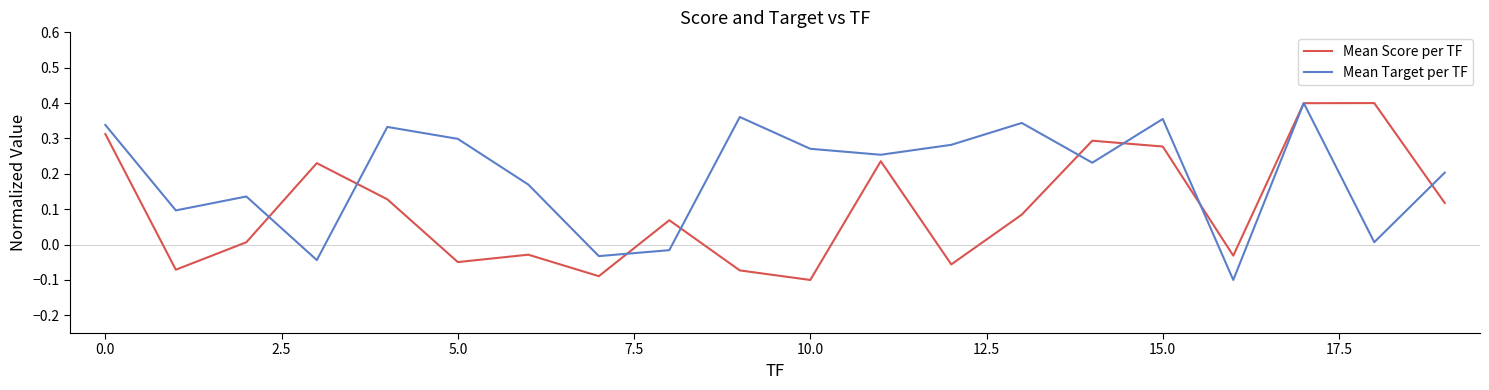

Which series ends up on top after the final intersection of Mean Score per TF and Mean Target per TF?

Mean Target per TF